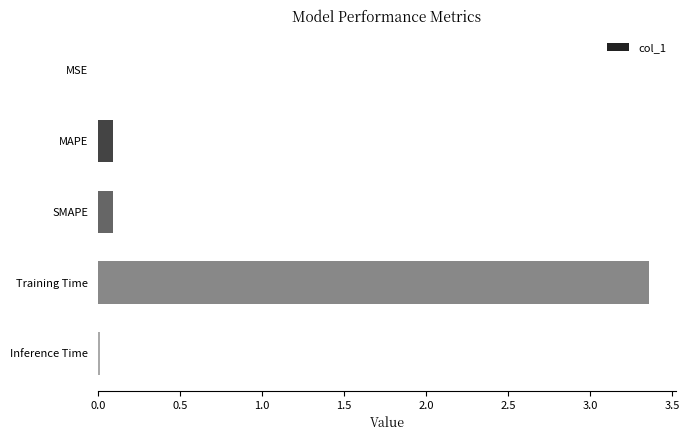

At which category does the chart reach its peak across all series?

Training Time